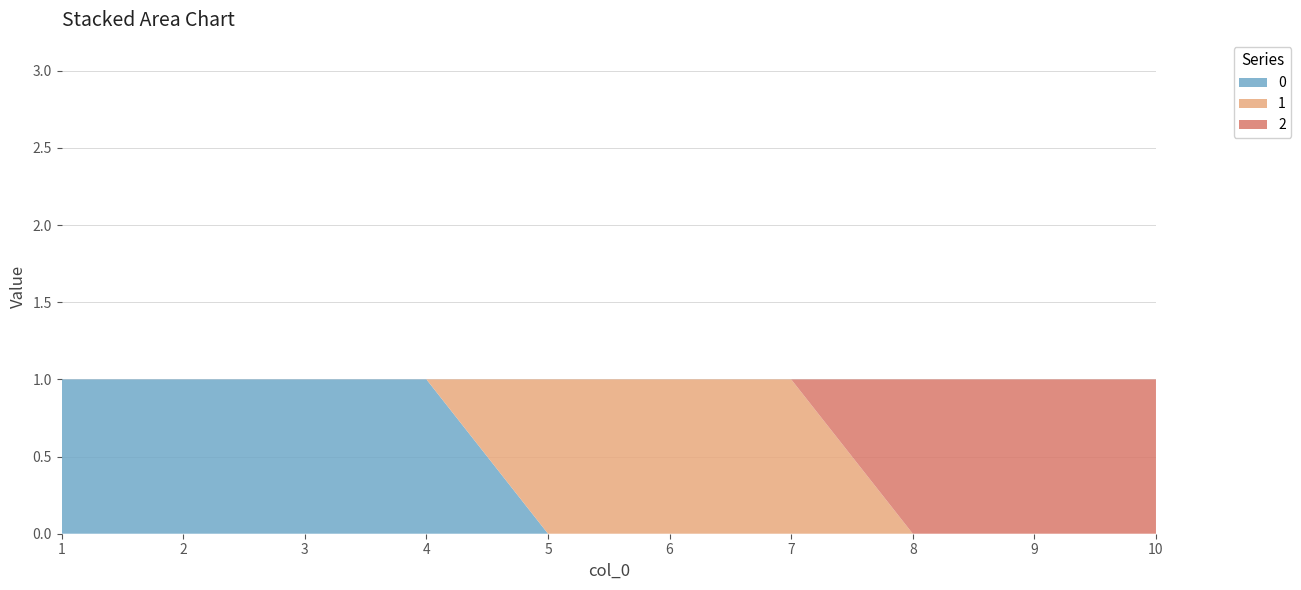

Reading left to right, list all the values displayed in this chart.

0: 1	1	1	1	0	0	0	0	0	0
1: 0	0	0	0	1	1	1	0	0	0
2: 0	0	0	0	0	0	0	1	1	1